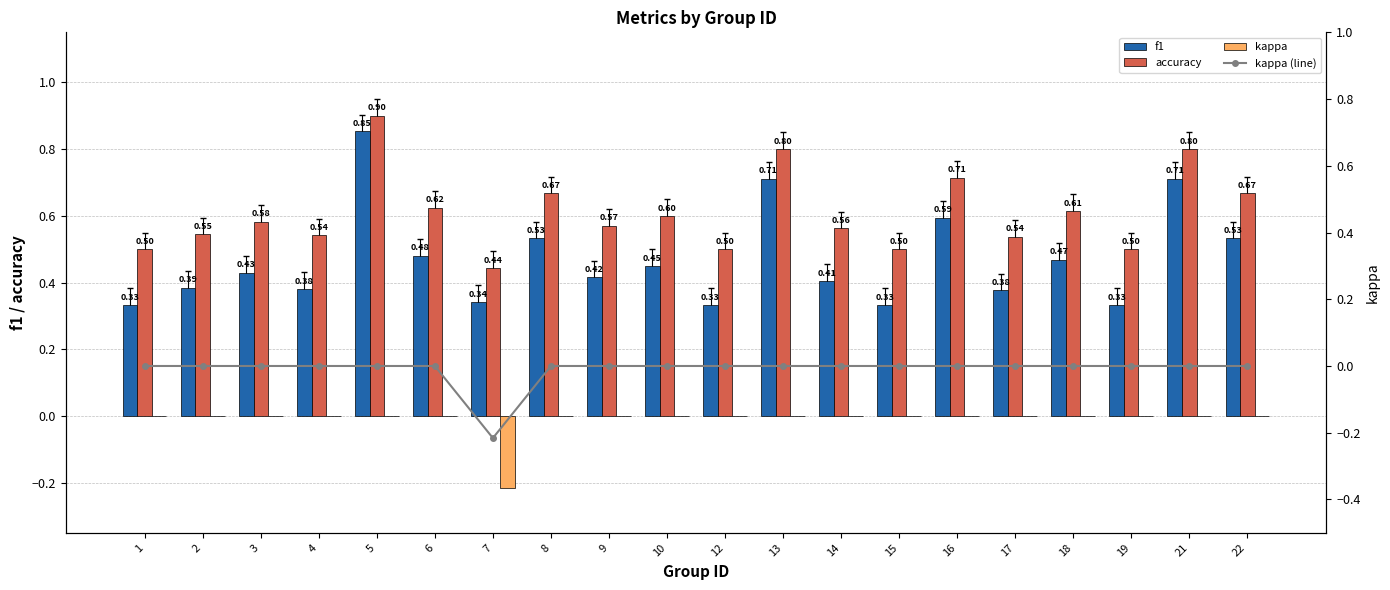

Count the number of data series in this chart.

4